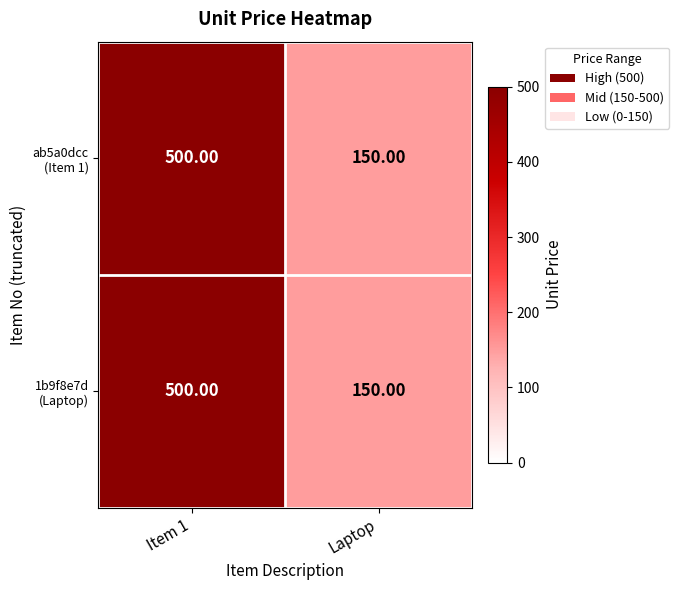

What is the total value across all series at Laptop?

300